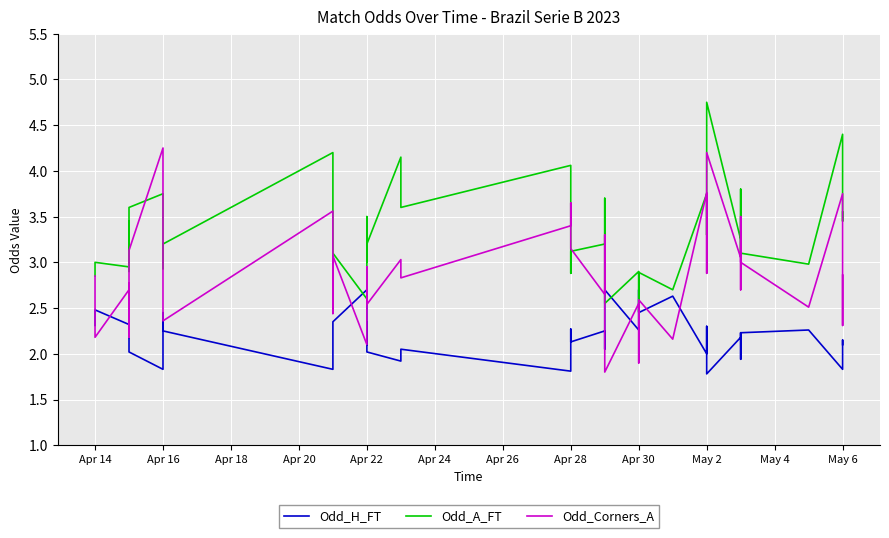

True or false: Odd_H_FT has a value of 1.5 at 21.

False